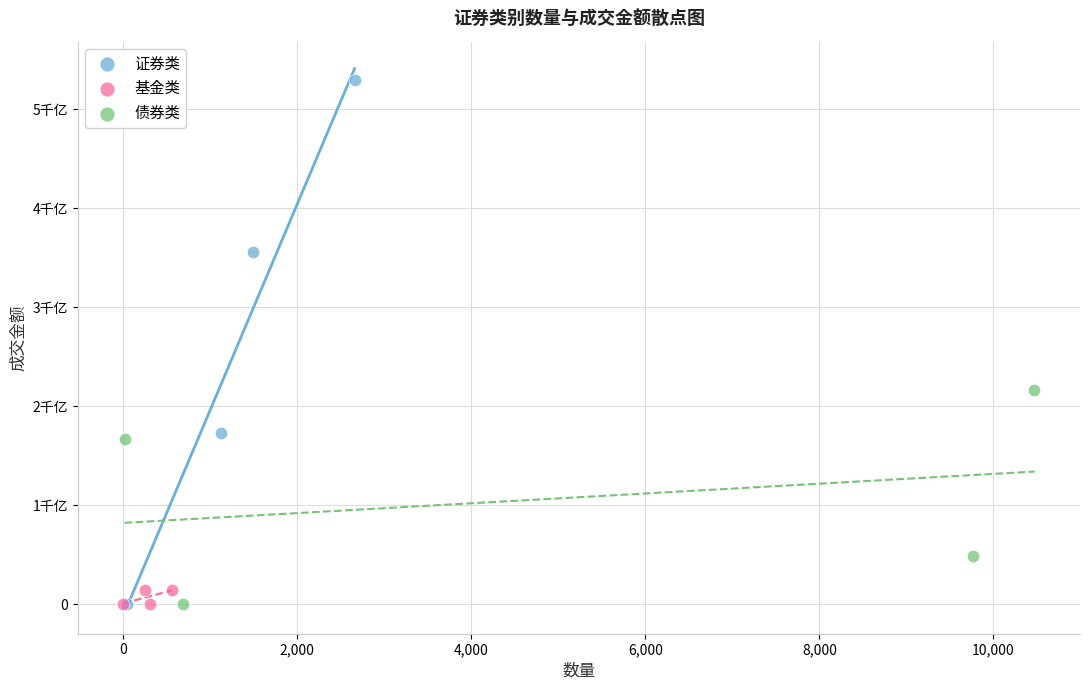

Which series contains the highest Y value?

证券类